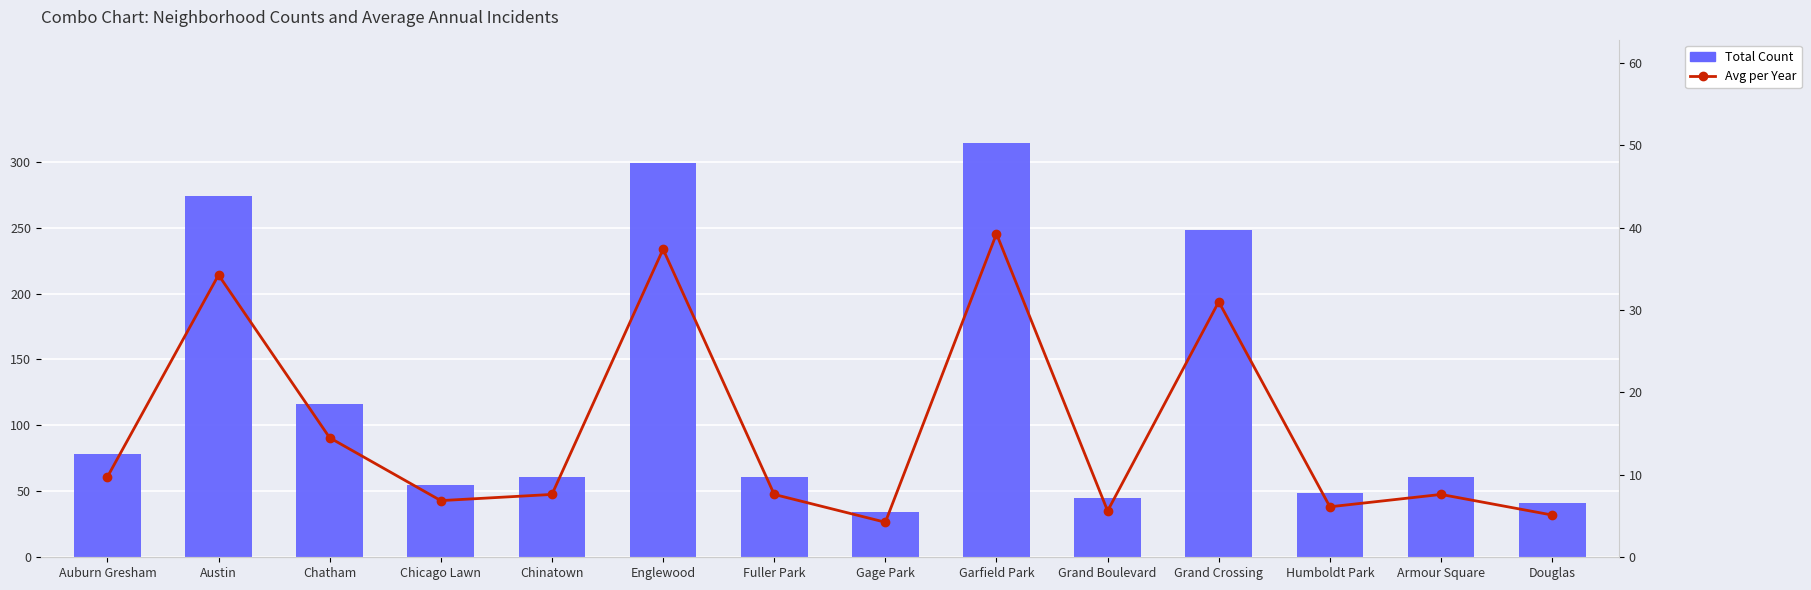

At which category does the chart reach its peak across all series?

Garfield Park